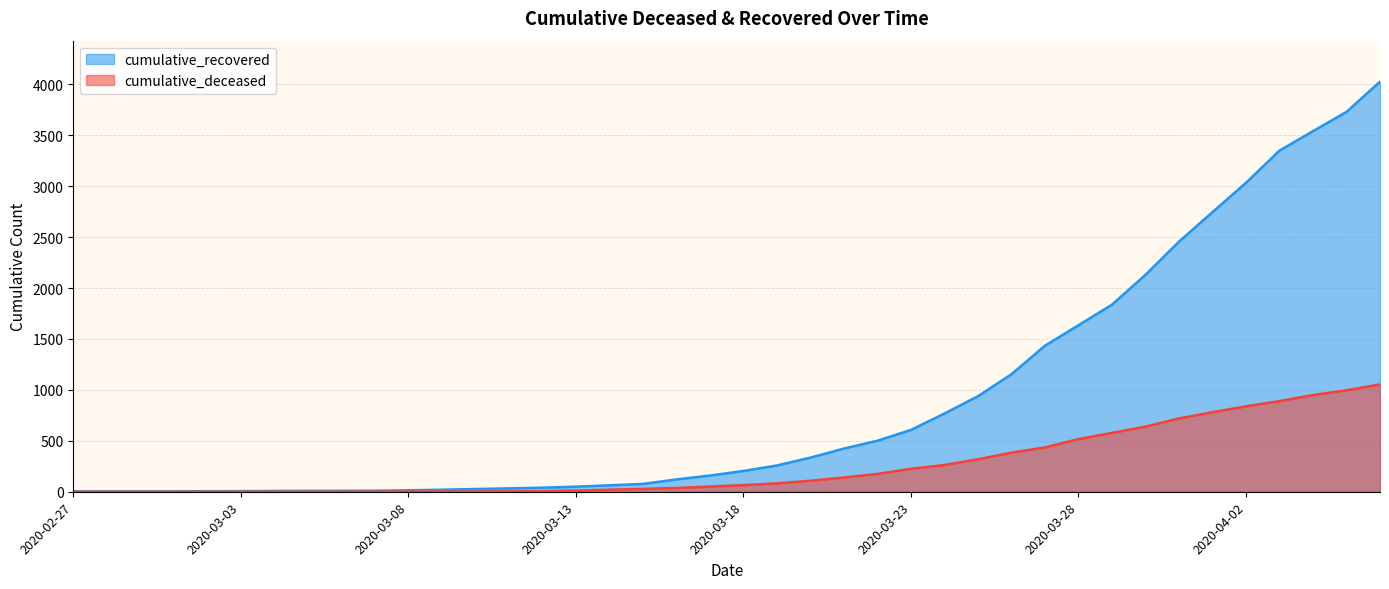

What is the value of the cumulative_deceased point at the 26th from the left?

225